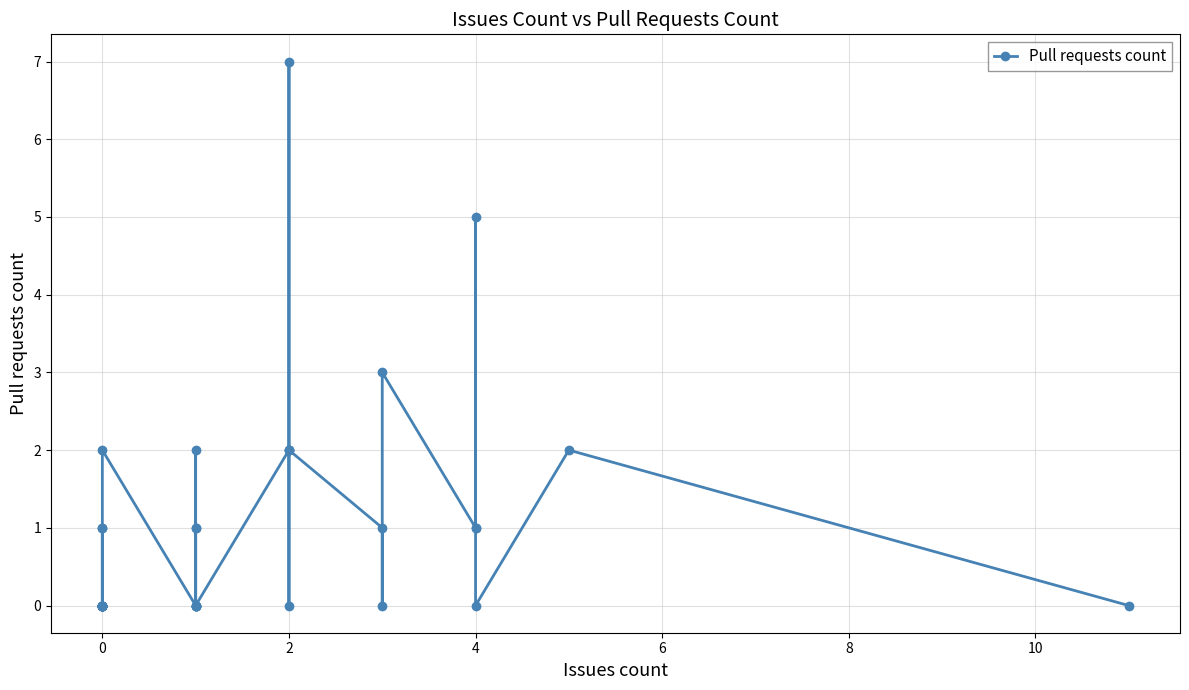

How many lines are shown in the chart?

1